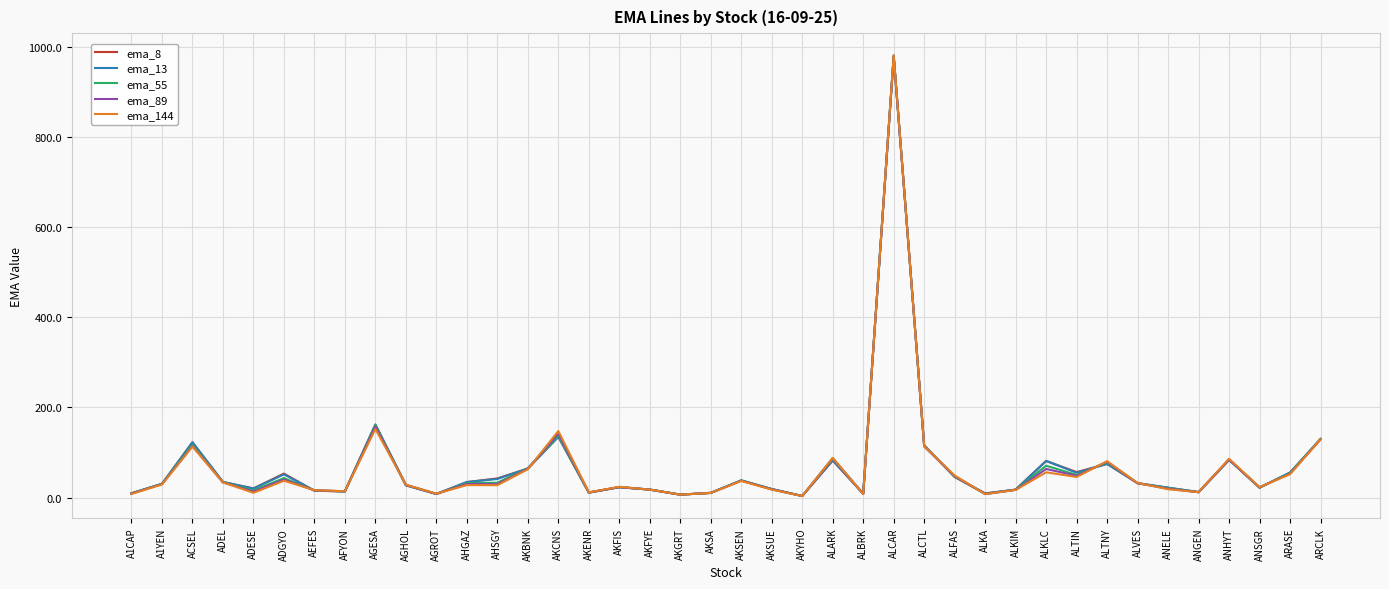

The value of ema_8 at AHGAZ is 34.2. True or false?

True